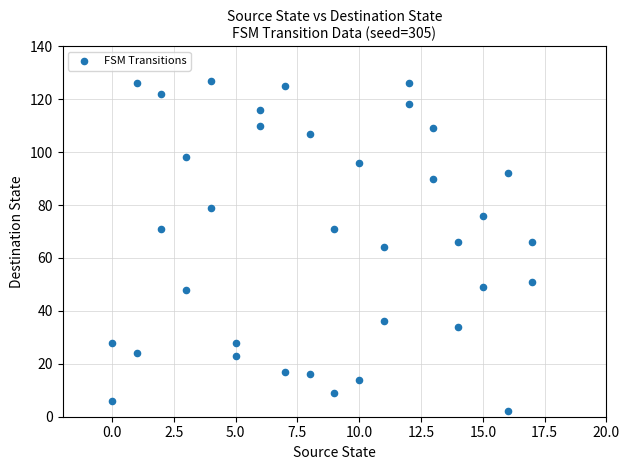

What is the range of X values (max minus min)?

17